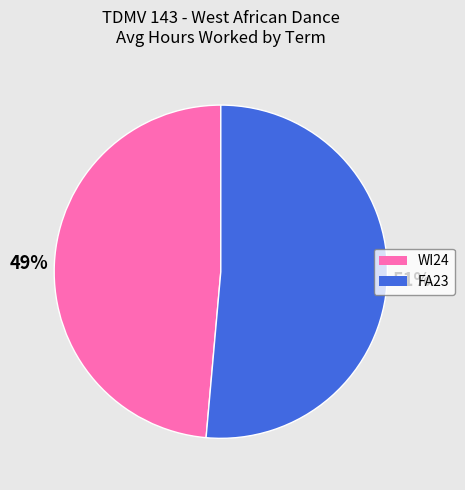

To the nearest percent, what is the average slice percentage?

50%